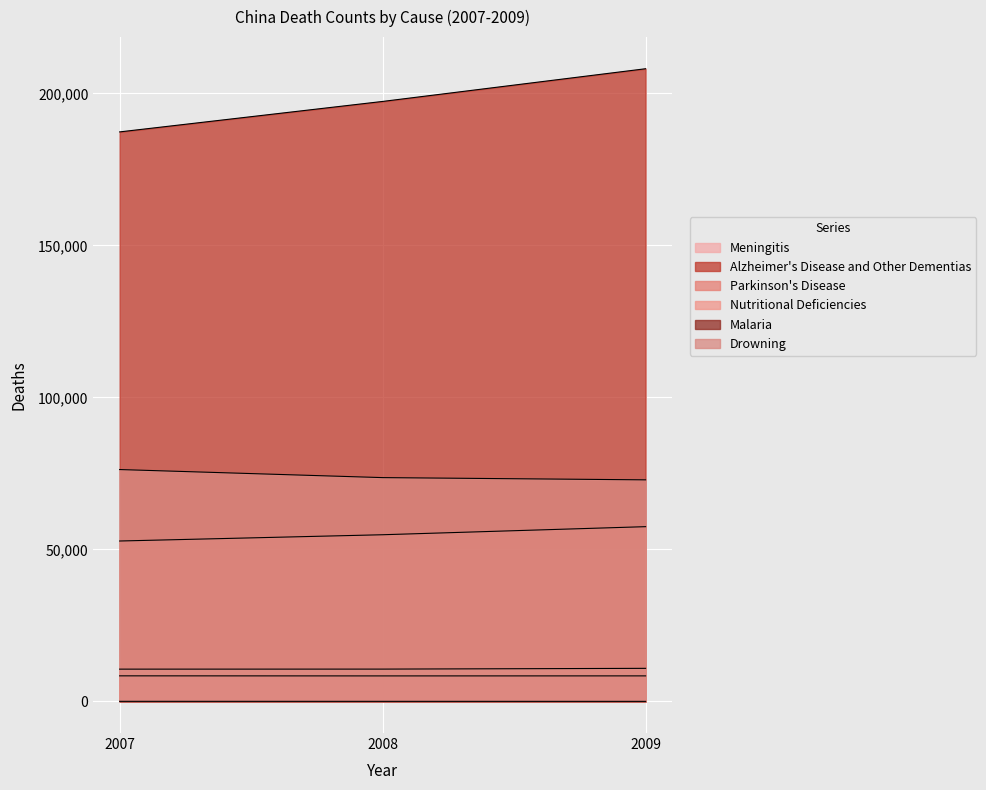

What is the value of the Alzheimer's Disease and Other Dementias point at the 2nd from the left?

197380